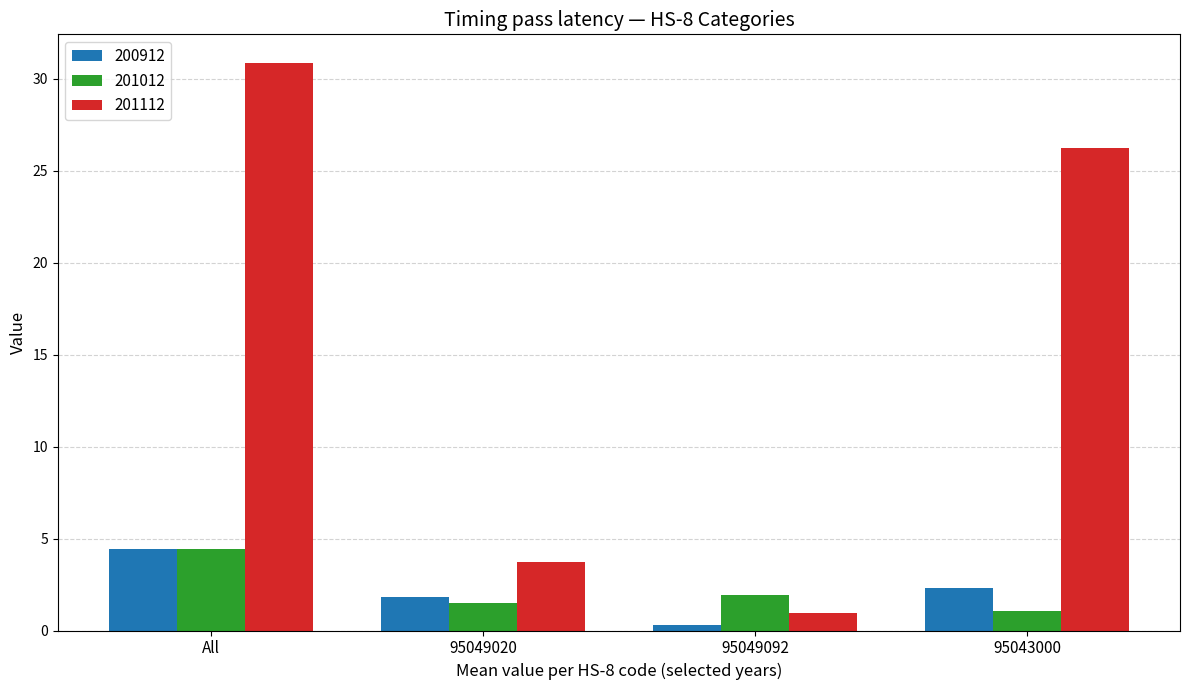

What is the label of the 3rd bar from the right?

95049020